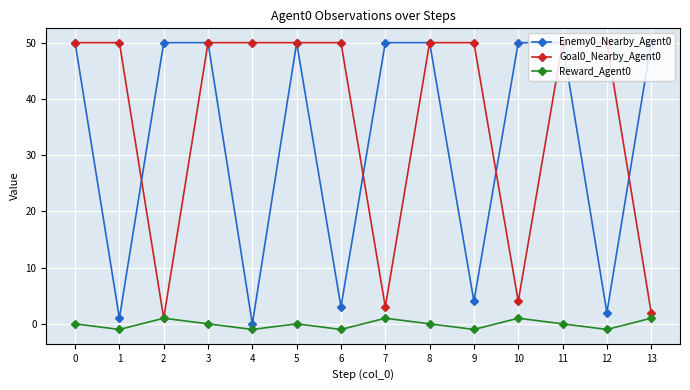

How many interior local valleys does the Reward_Agent0 series have?

5